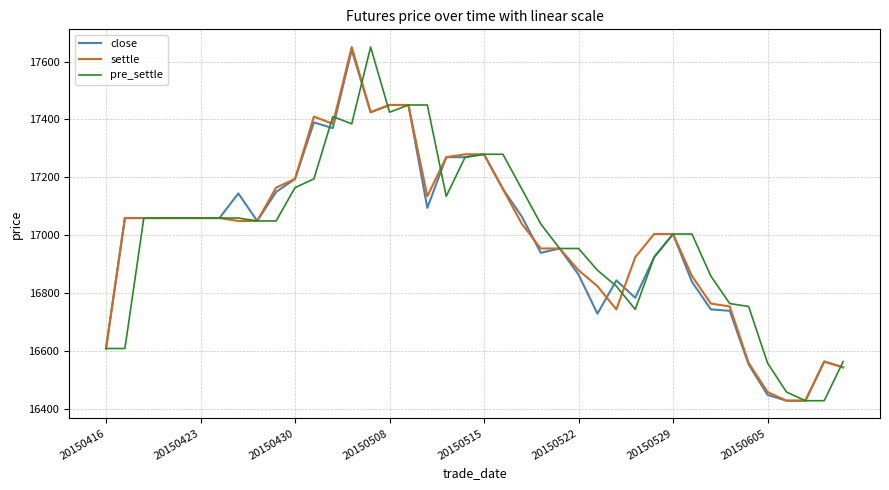

What is the minimum value for settle?

16430